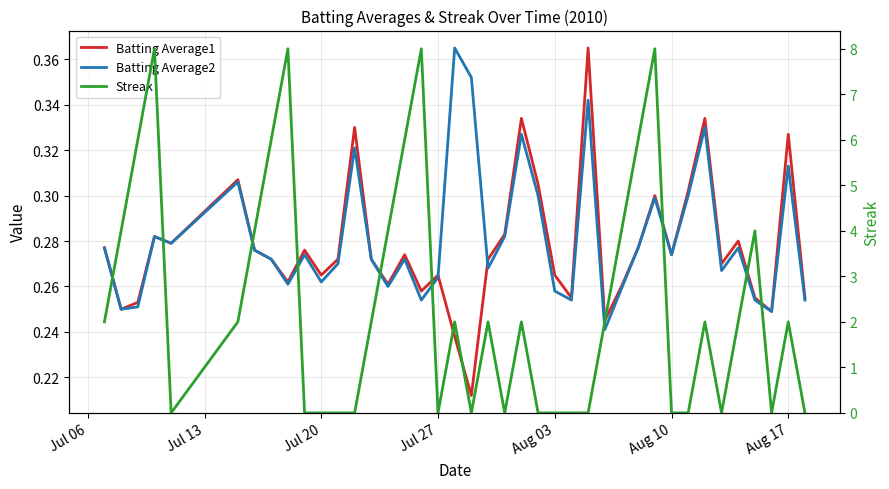

What is the difference between the maximum and second lowest values in the Batting Average1 series?

0.1